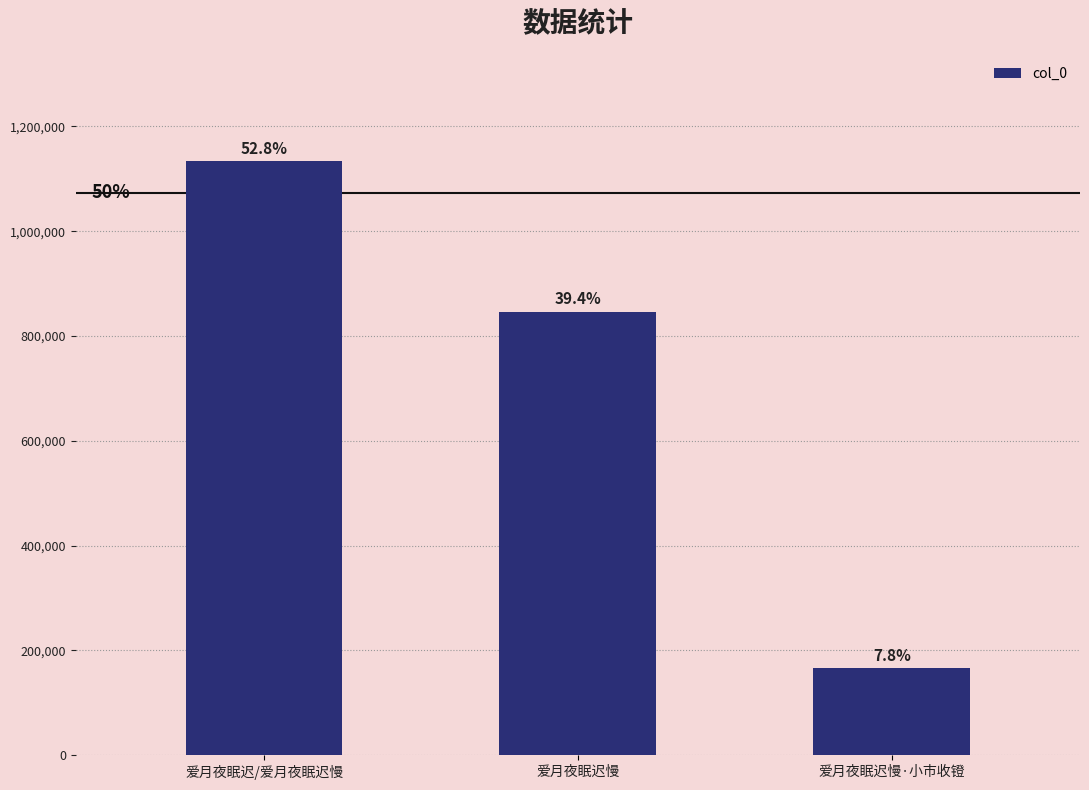

How many bars are there in total?

3